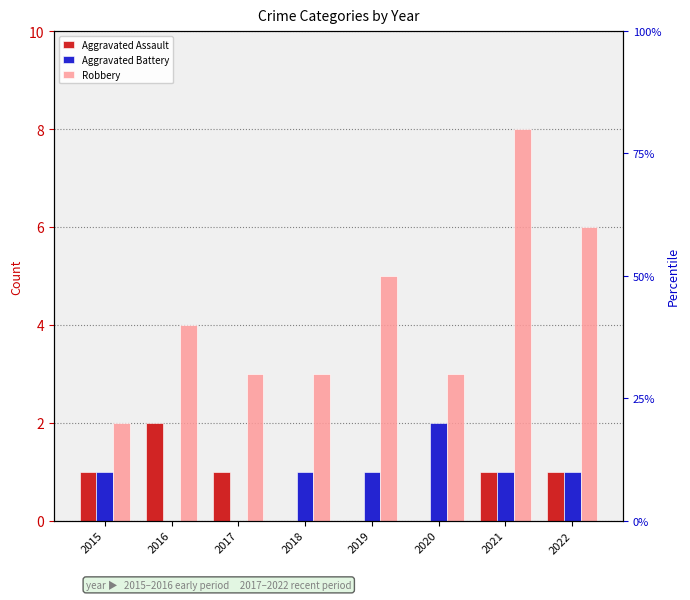

Which series has the largest range (max minus min)?

Robbery